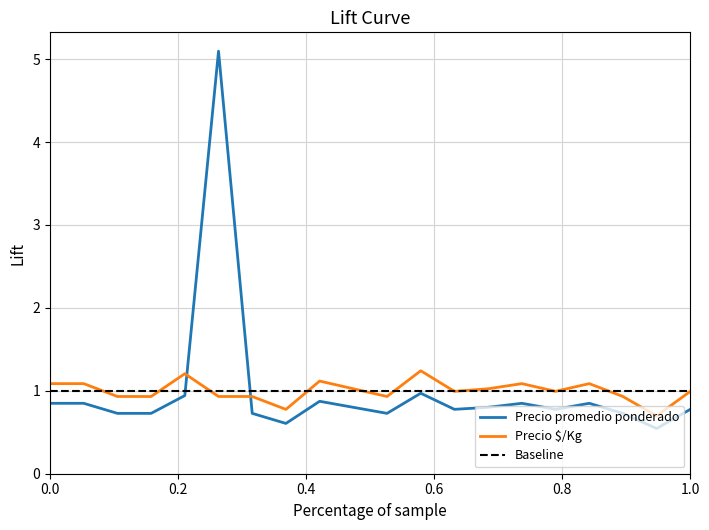

Which series has the largest range (max minus min)?

Precio promedio ponderado